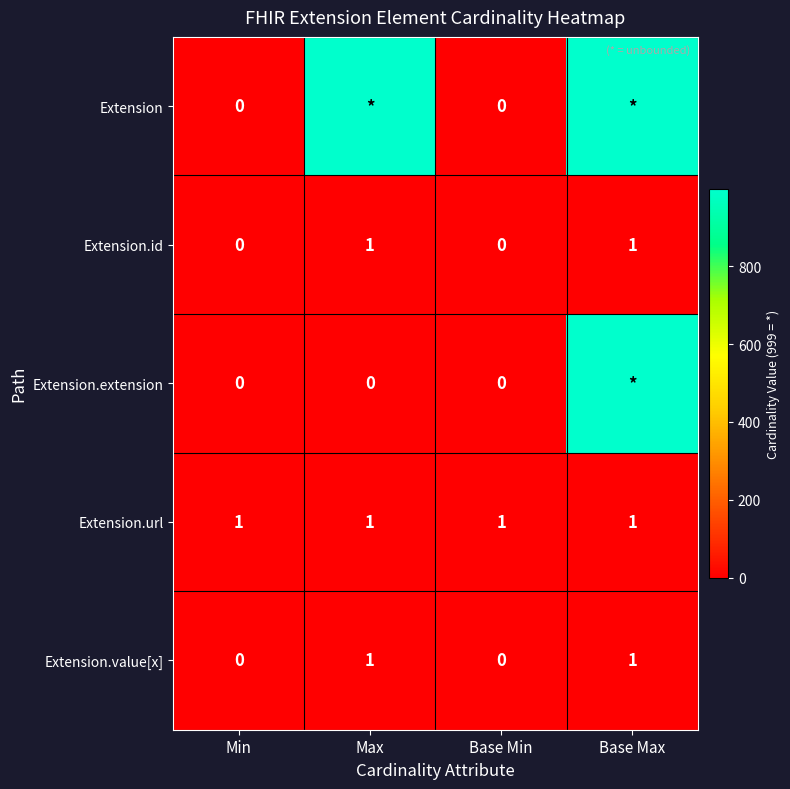

At which category is the sum across all series the highest?

Base Max